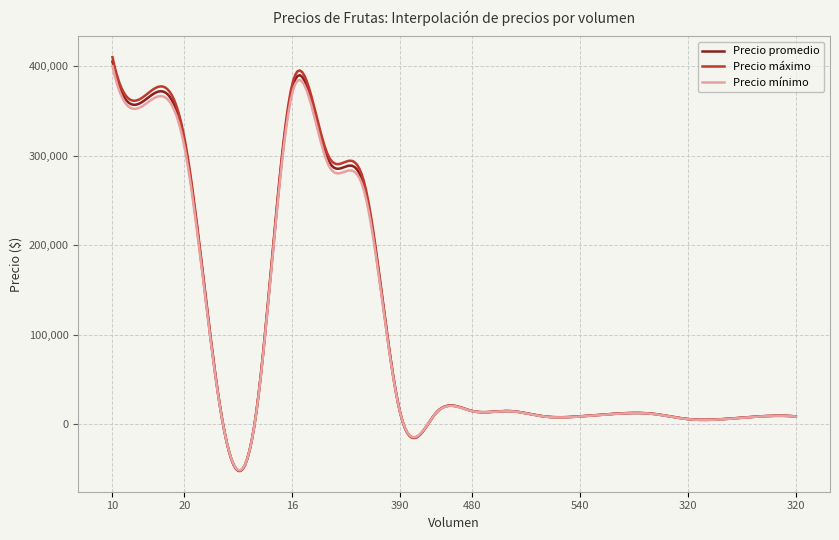

Which series has the widest spread of values?

Precio máximo